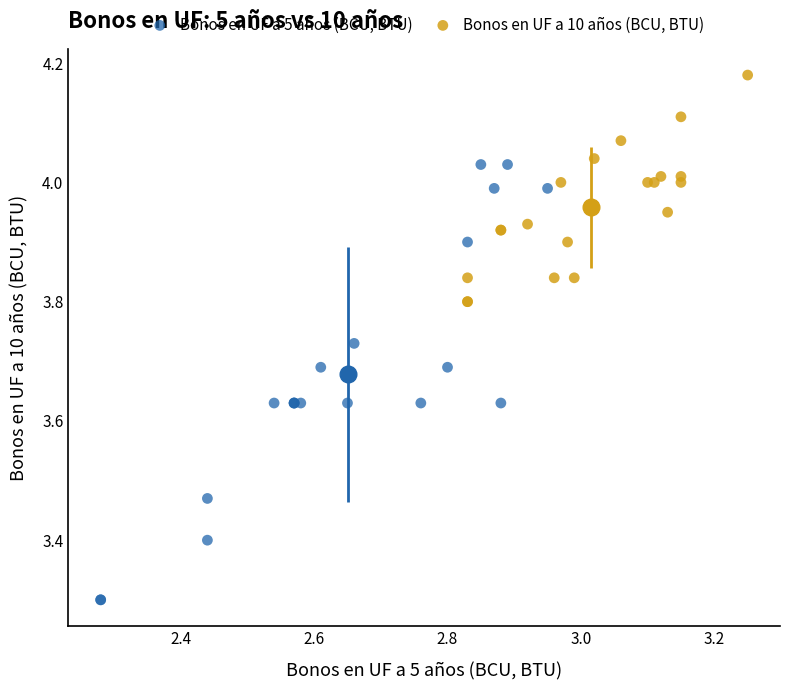

Which series reaches the maximum Y coordinate?

Bonos en UF a 10 años (BCU, BTU)